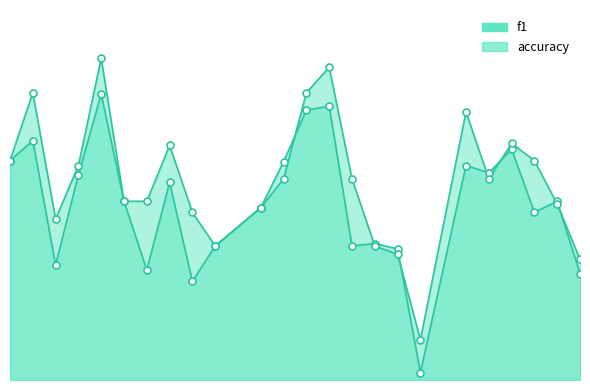

What are all the series names shown in the legend?

f1, accuracy